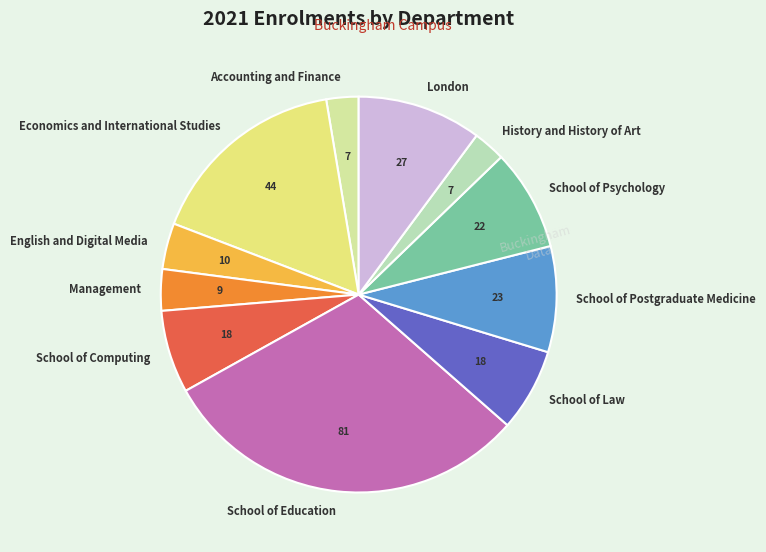

Between School of Computing and London, which is larger?

London